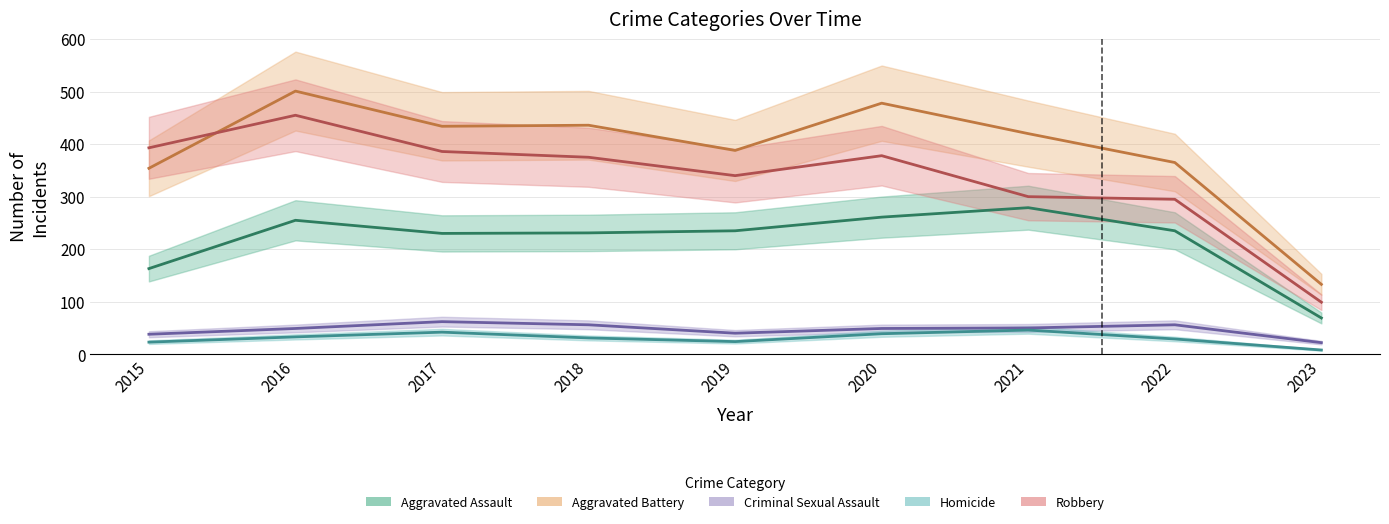

What is the sum of the Aggravated Battery values at 2019 and 2023?

521